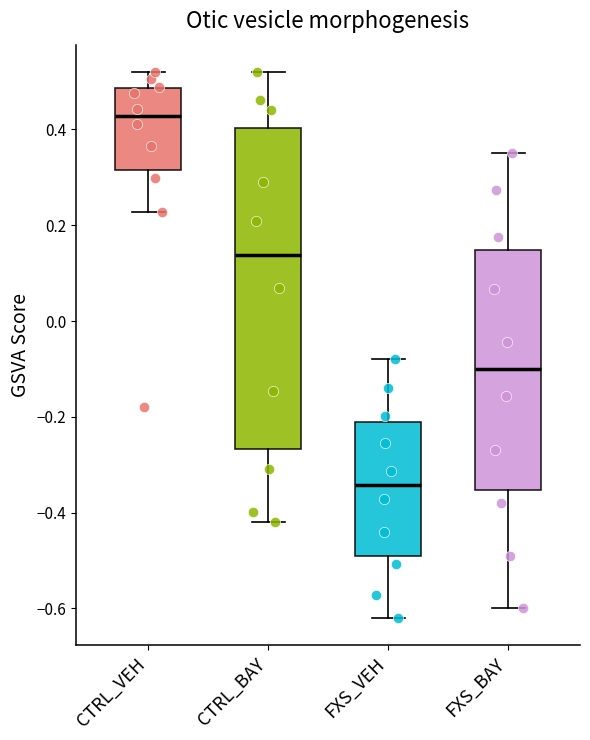

Which box's median line is the lowest?

FXS_VEH